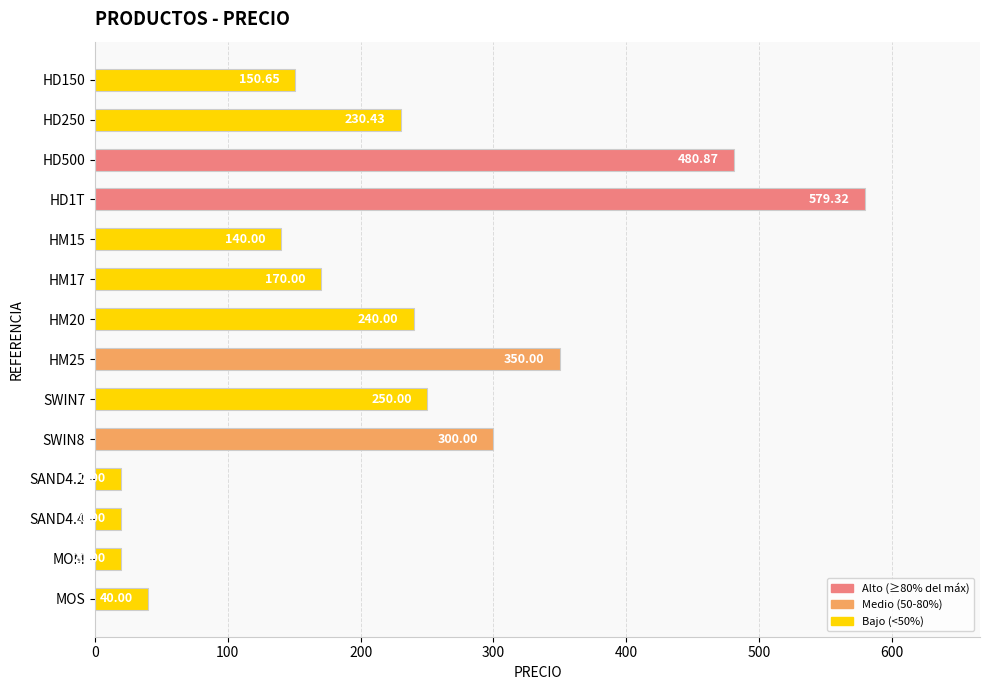

Between HD150 and MOM, which is larger?

HD150